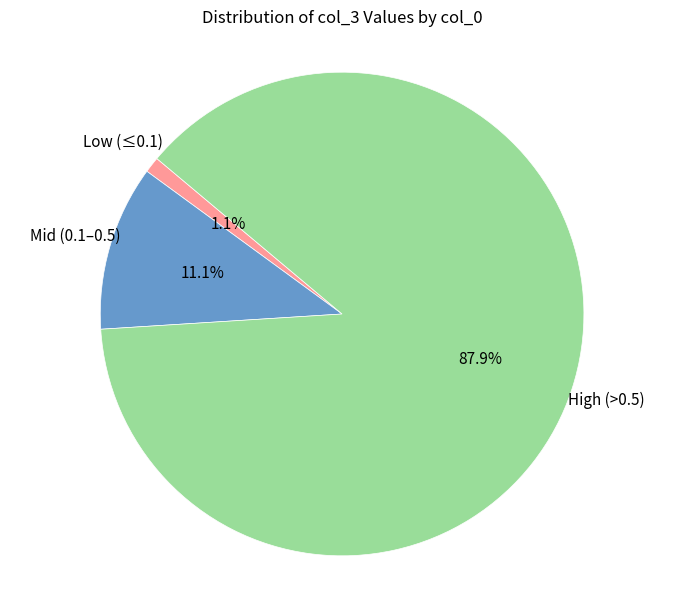

Is there a majority slice in this chart?

Yes